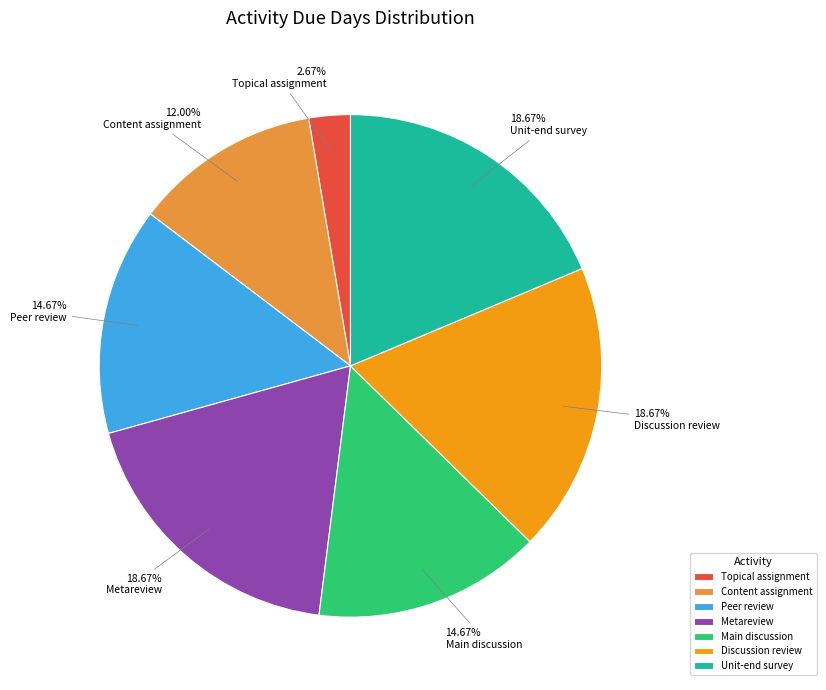

Count the number of slices in the pie.

7